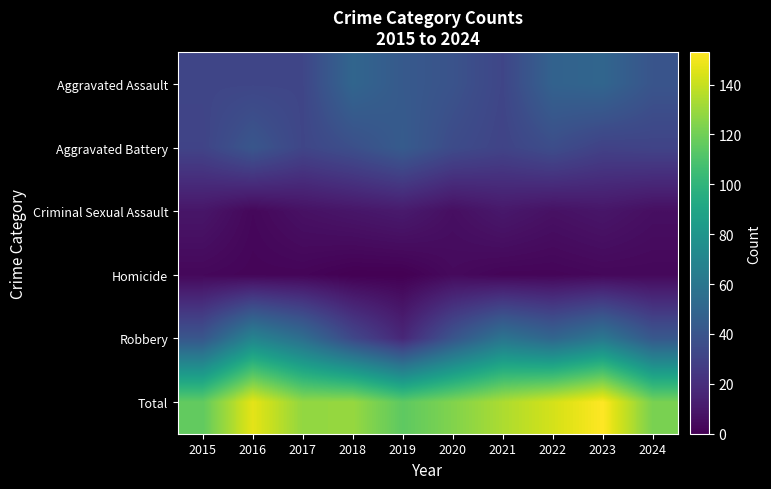

At which category is the sum across all series the highest?

2023